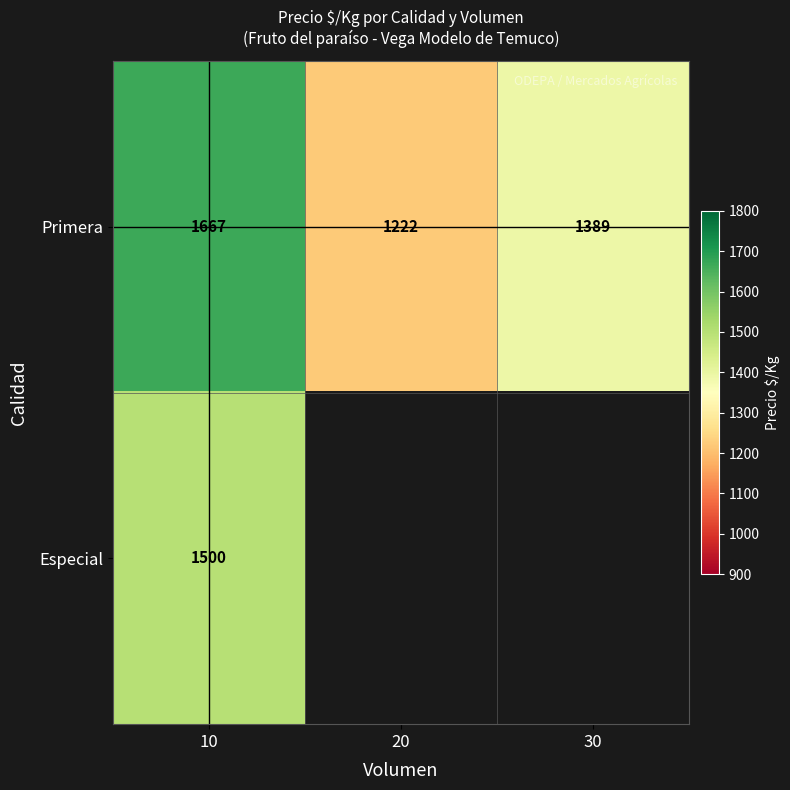

What is the difference between the highest and lowest values at 10?

167